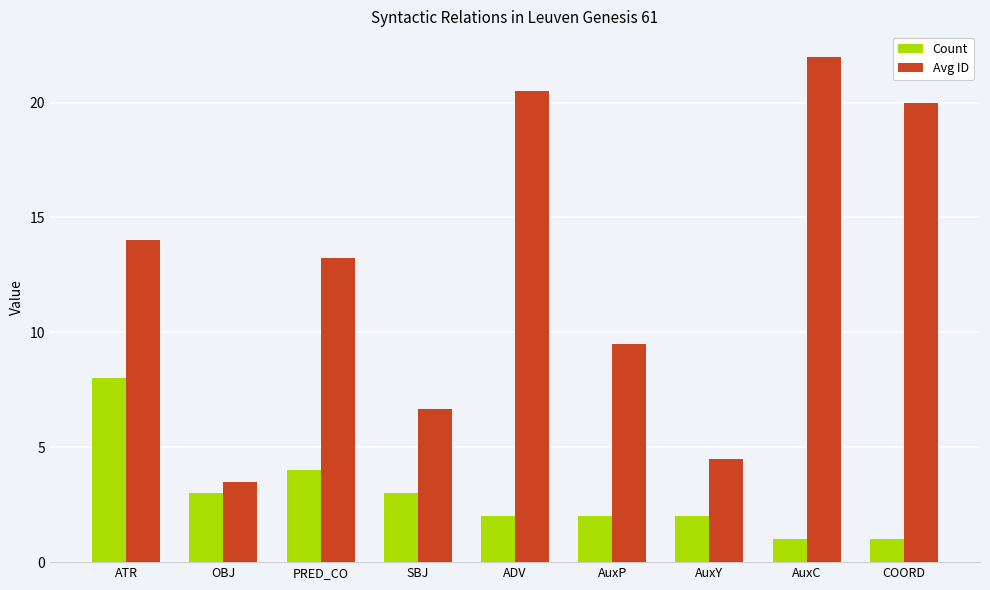

Is the value of Avg ID at OBJ greater than the value of Count at AuxY?

Yes